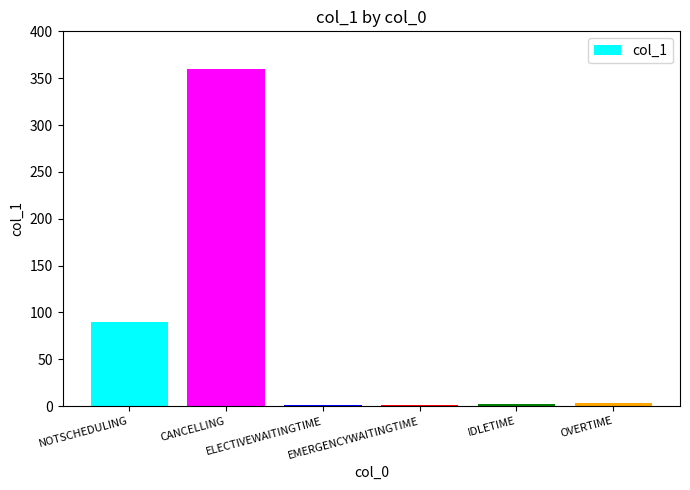

What is the maximum value shown in the chart?

360